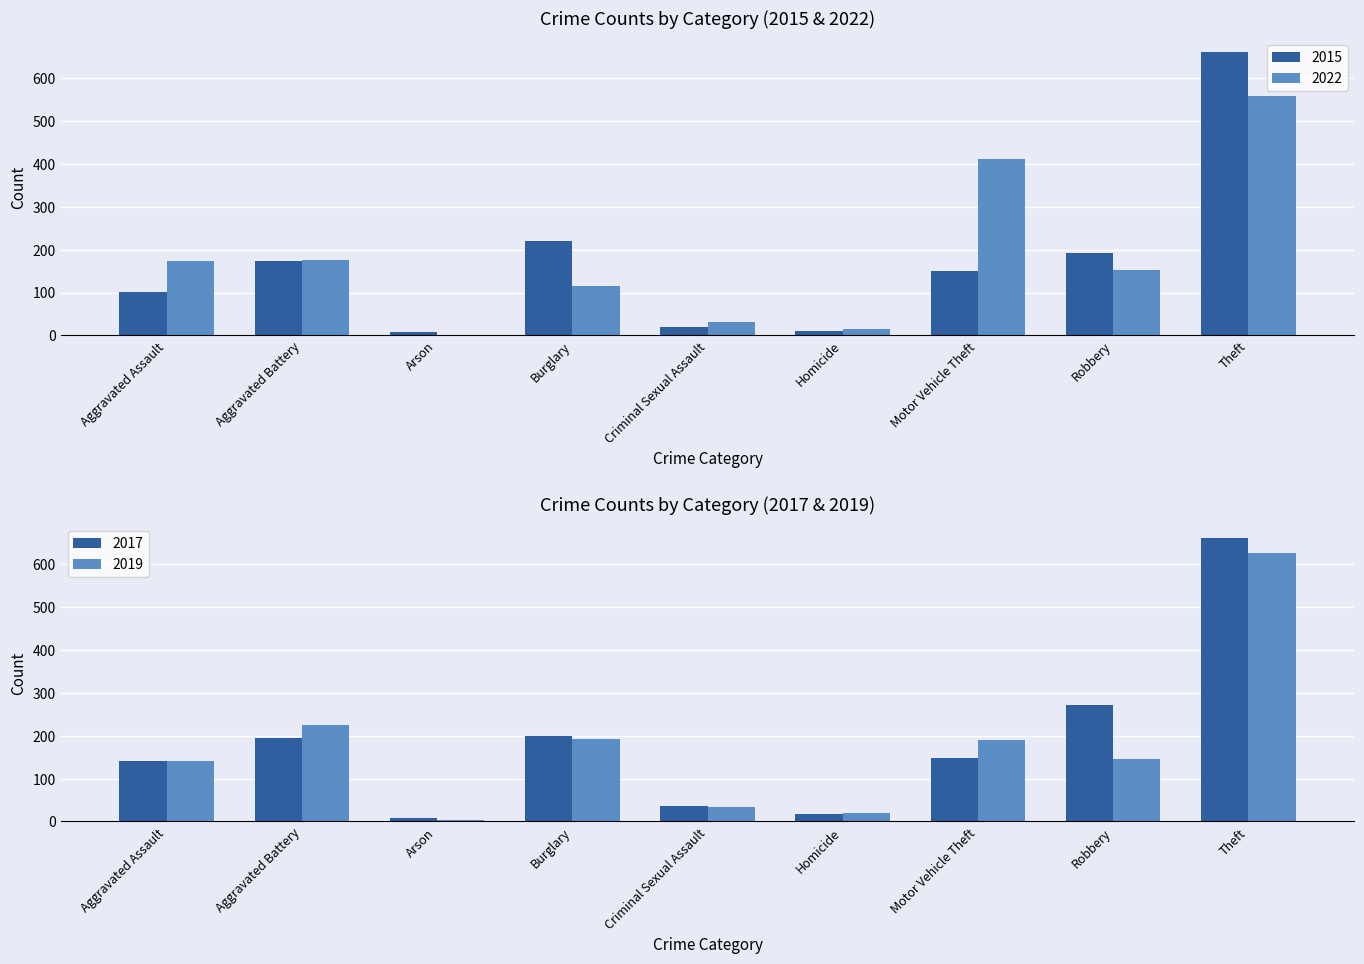

What is the difference between the maximum and minimum values in the 2022 series?

559